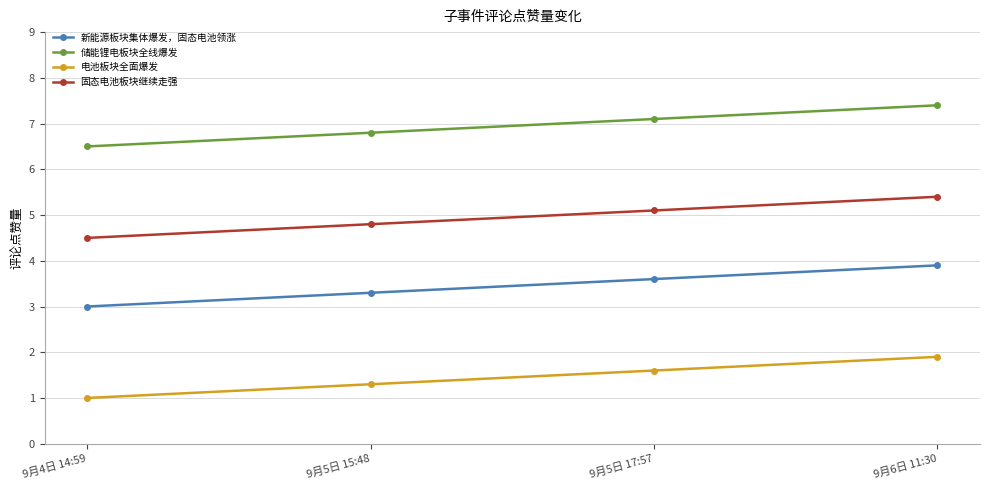

Is it true that 储能锂电板块全线爆发 equals 5.2 at 9月6日 11:30?

False